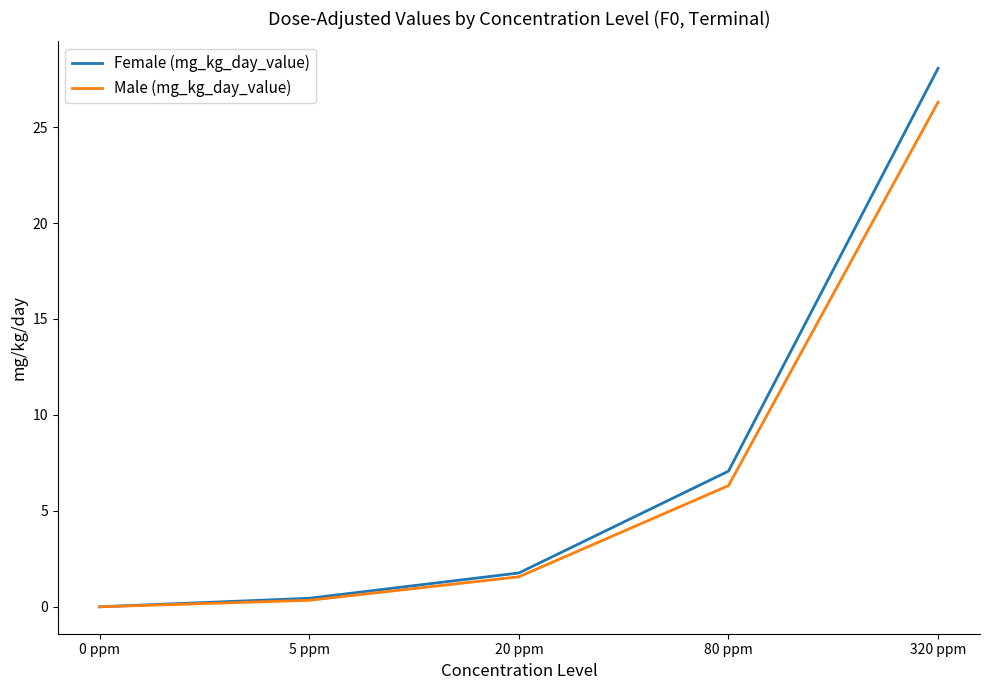

At which label does Male (mg_kg_day_value) first exceed 1?

20 ppm